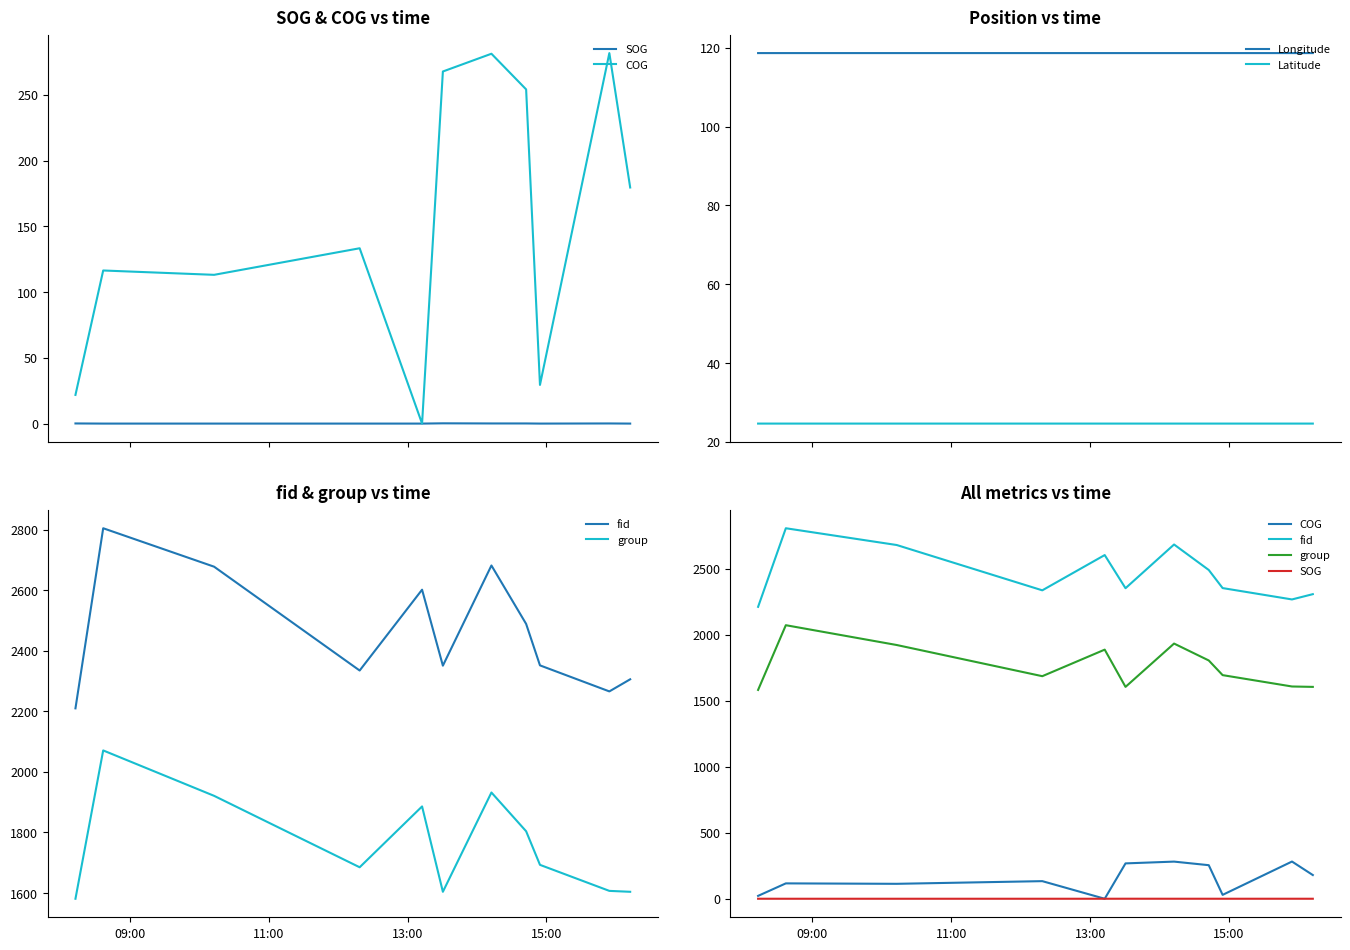

True or false: Longitude and Latitude intersect in this chart.

False